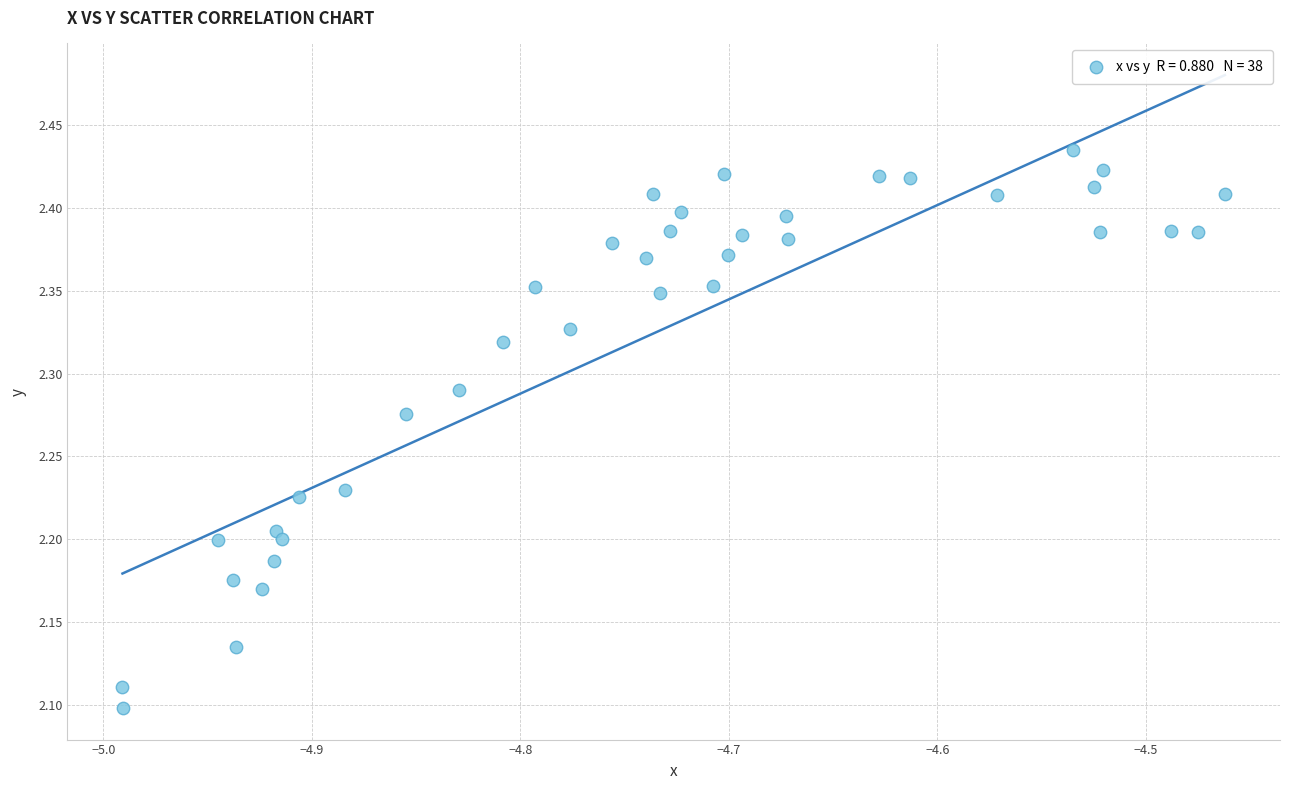

What is the range of X values (max minus min)?

0.5